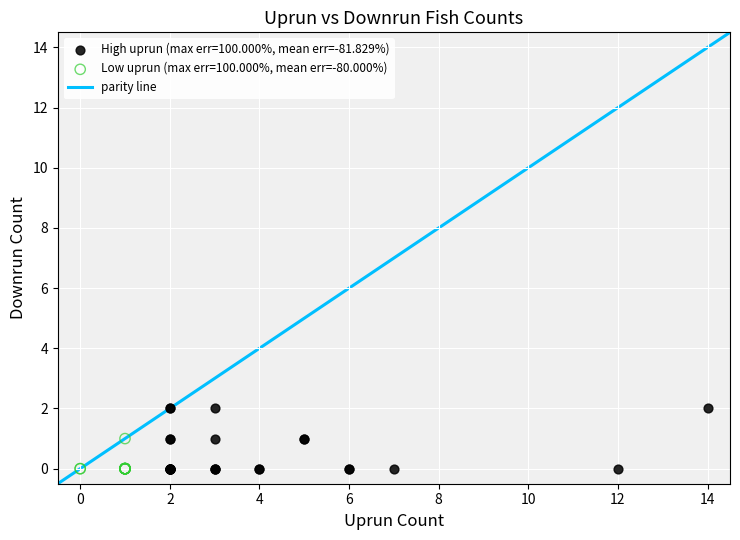

Which series contains the highest Y value?

High uprun (max err=100.000%, mean err=-81.829%)